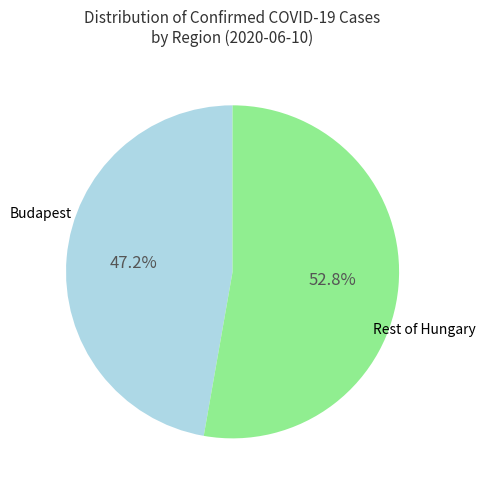

Is there a majority slice in this chart?

Yes